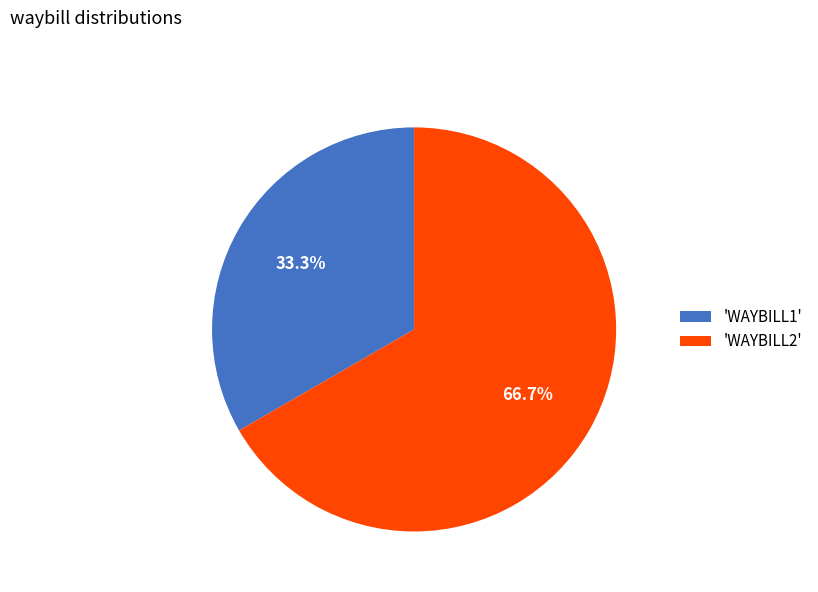

What is the total percentage of 'WAYBILL1' and 'WAYBILL2'?

100.0%